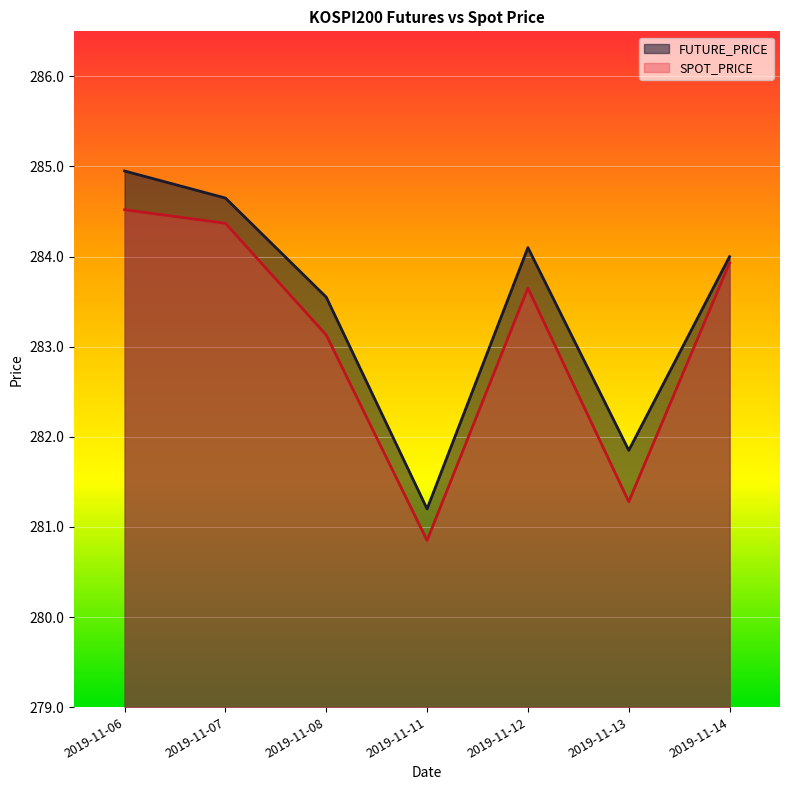

How many interior local peaks does the SPOT_PRICE series have?

1